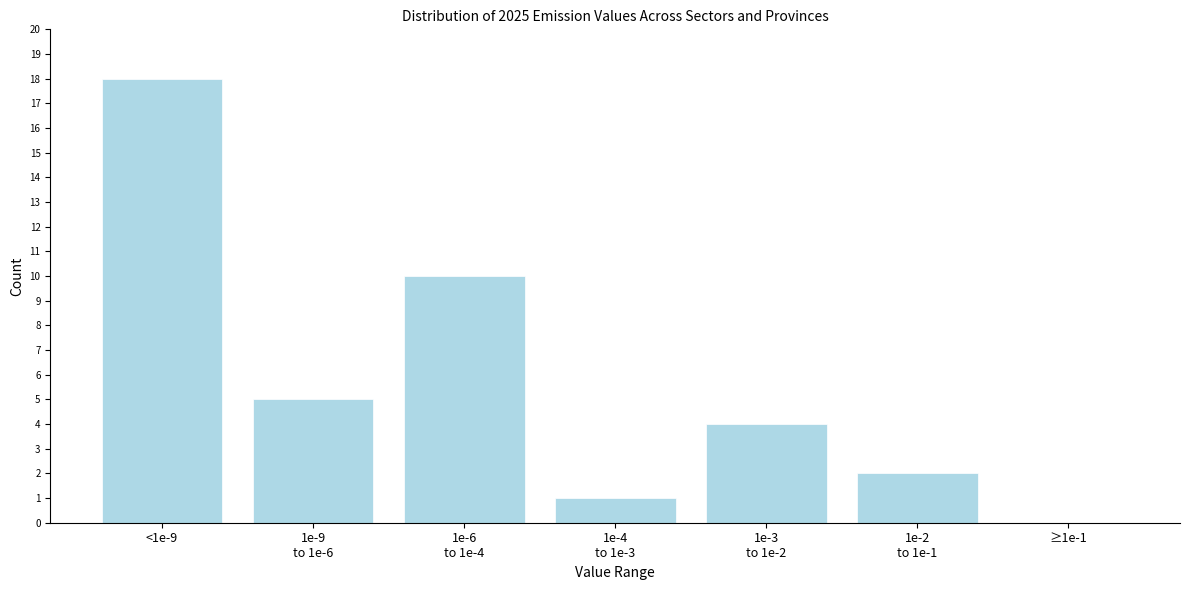

Which category has the highest value across all series?

<1e-9